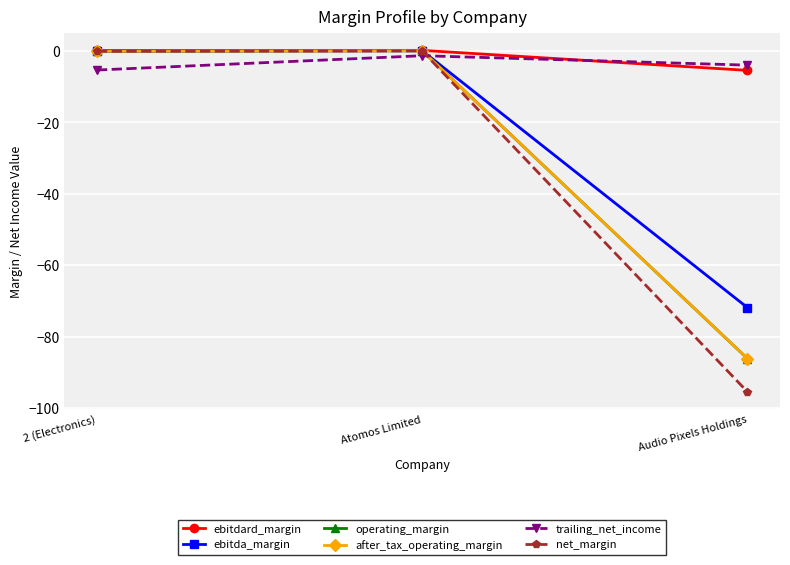

Where is after_tax_operating_margin nearest to the value -43?

2 (Electronics)